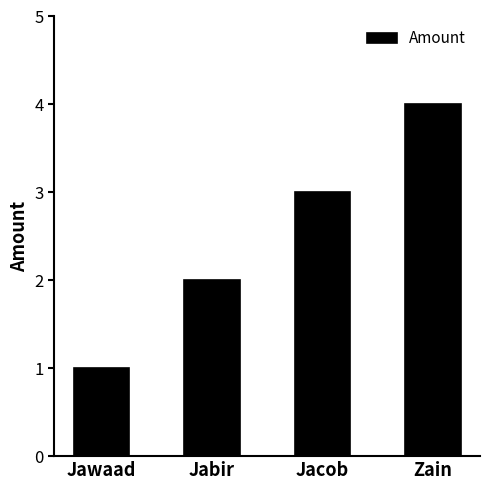

Is it true that the value at Zain is 6?

False